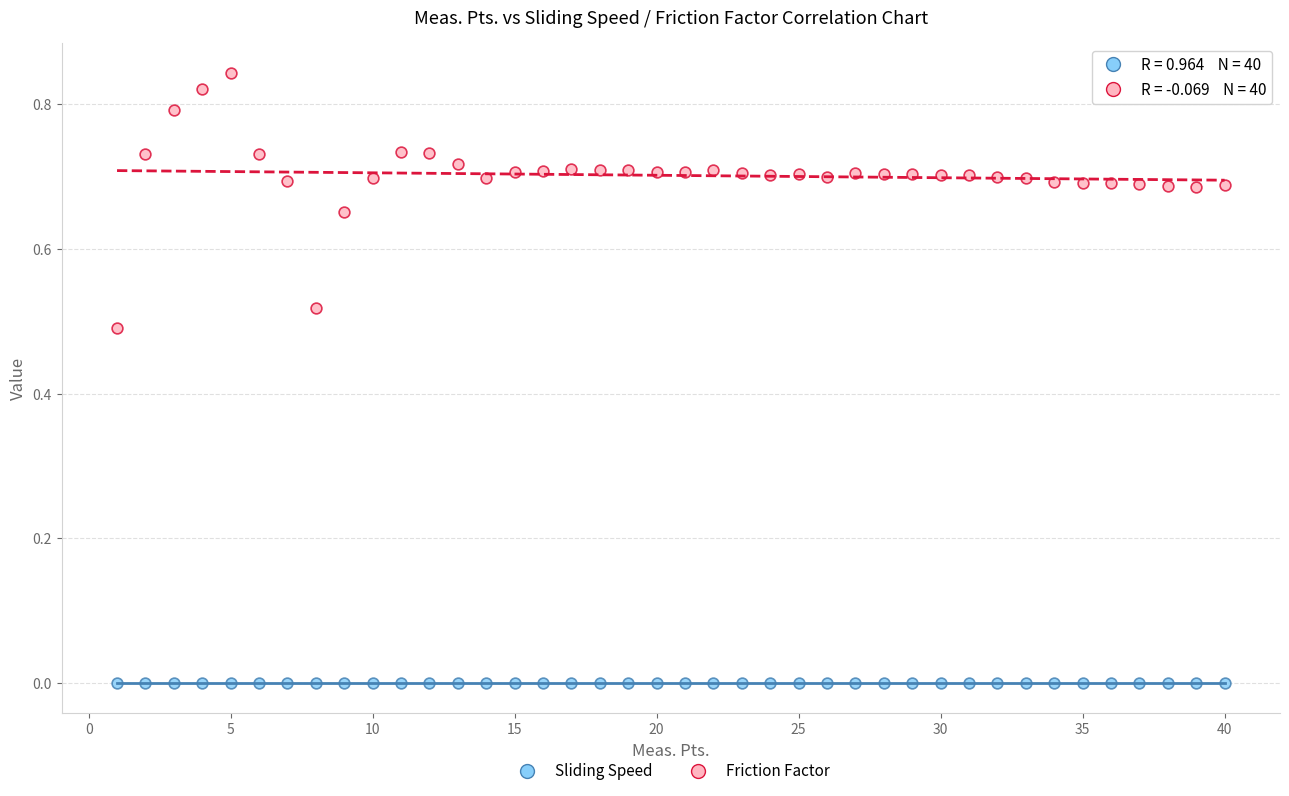

Which series reaches the maximum Y coordinate?

Friction Factor